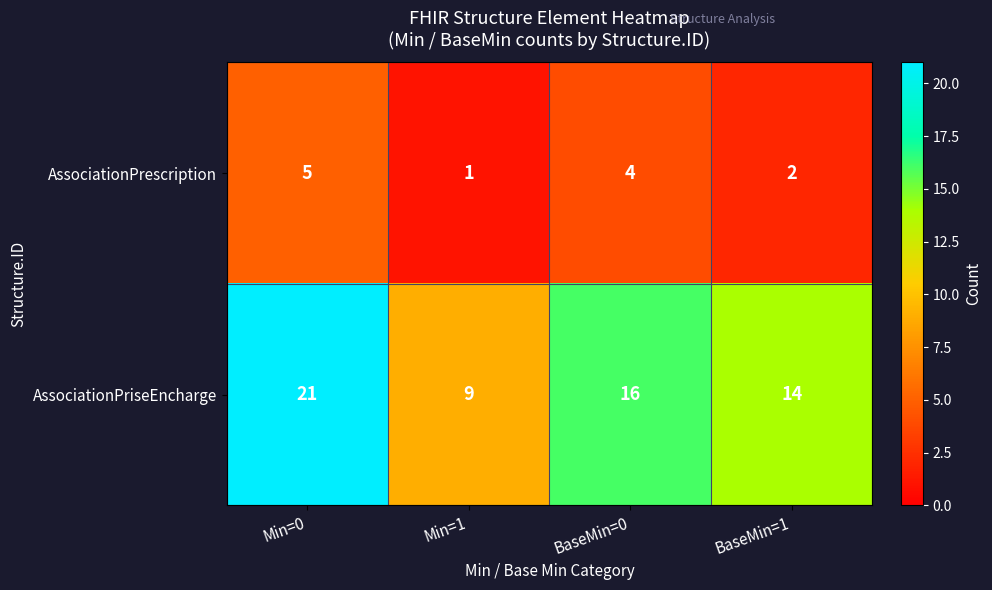

What is the sum of the AssociationPriseEncharge values at BaseMin=0 and Min=1?

25